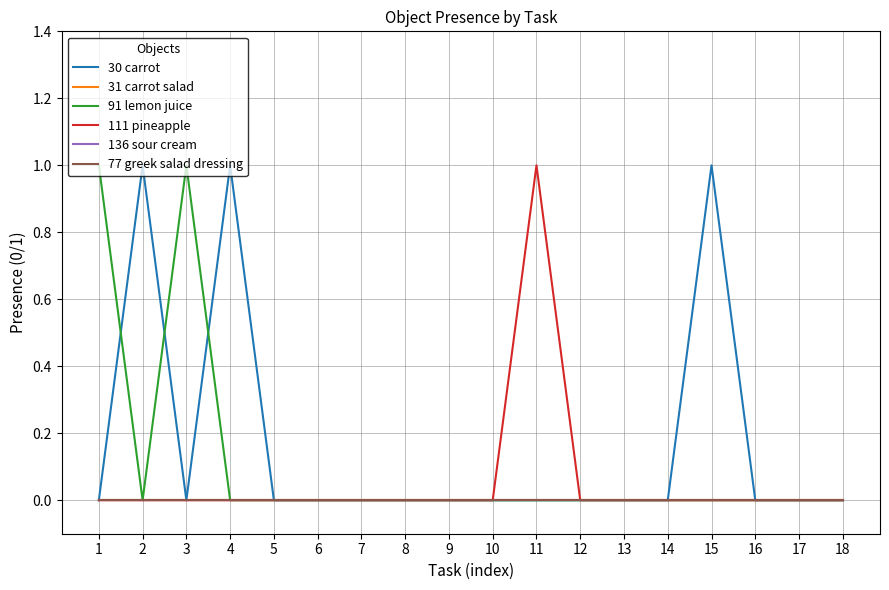

Does the chart display data point markers on the line(s)?

No